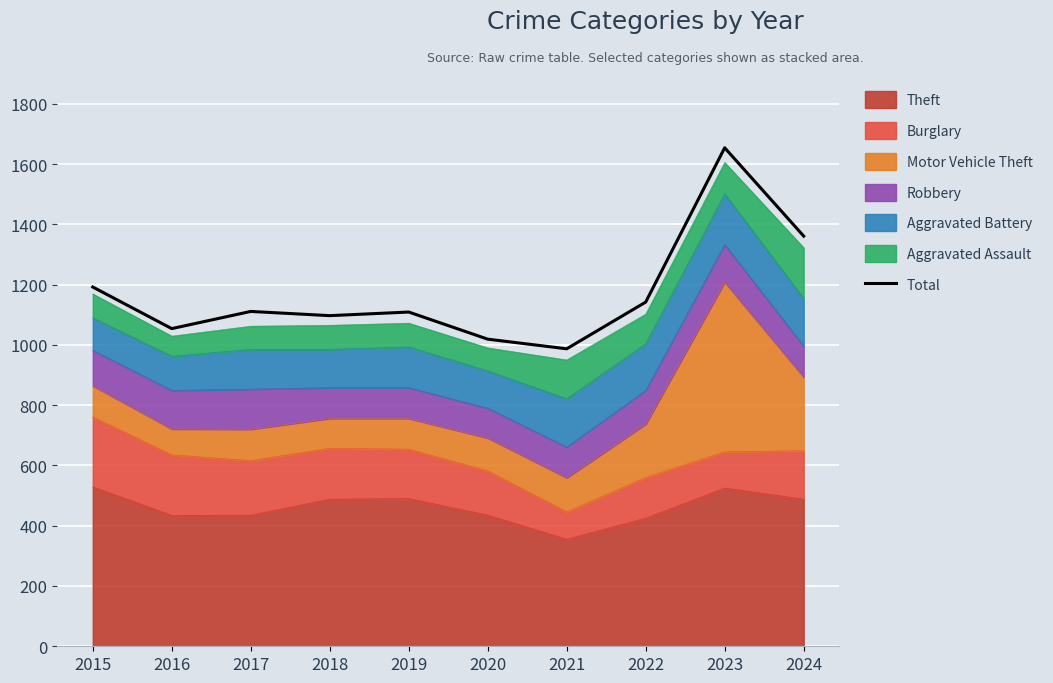

Reading left to right, list all the values displayed in this chart.

2015=1192	2016=1054	2017=1111	2018=1097	2019=1109	2020=1019	2021=987	2022=1142	2023=1654	2024=1361